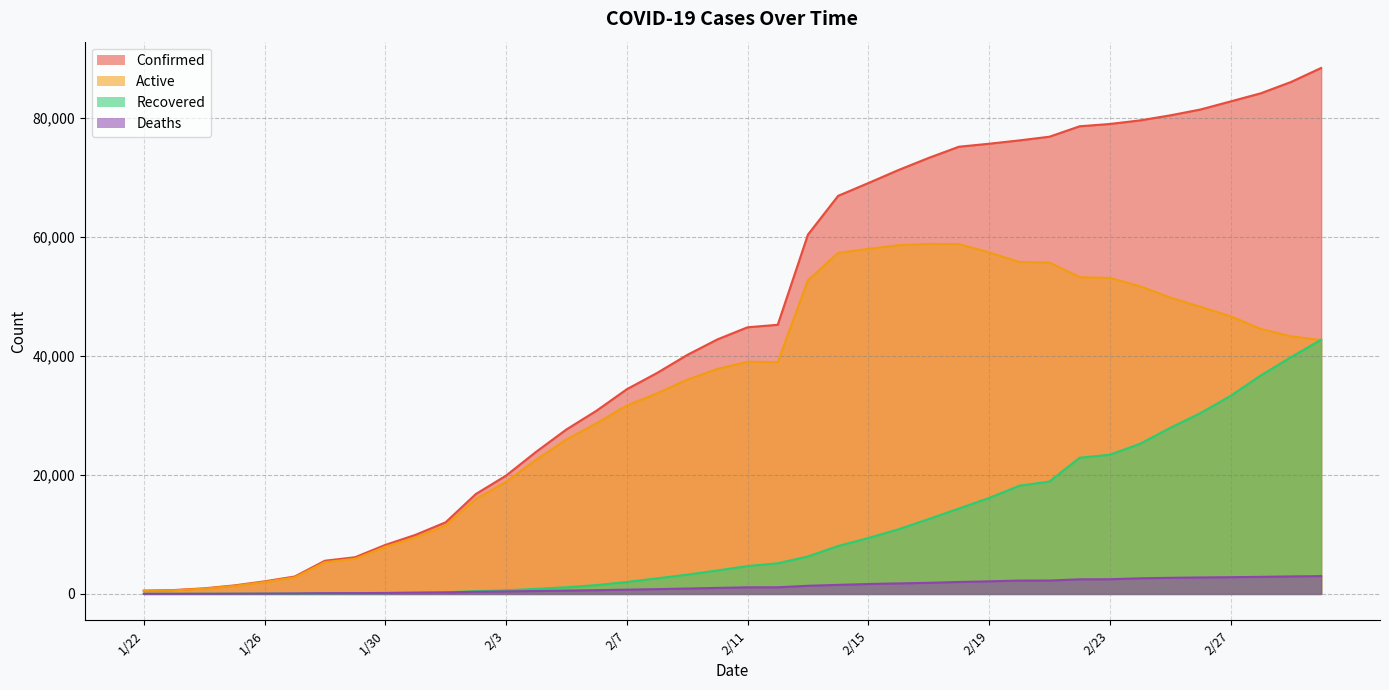

Which series has the largest total across all categories?

Confirmed